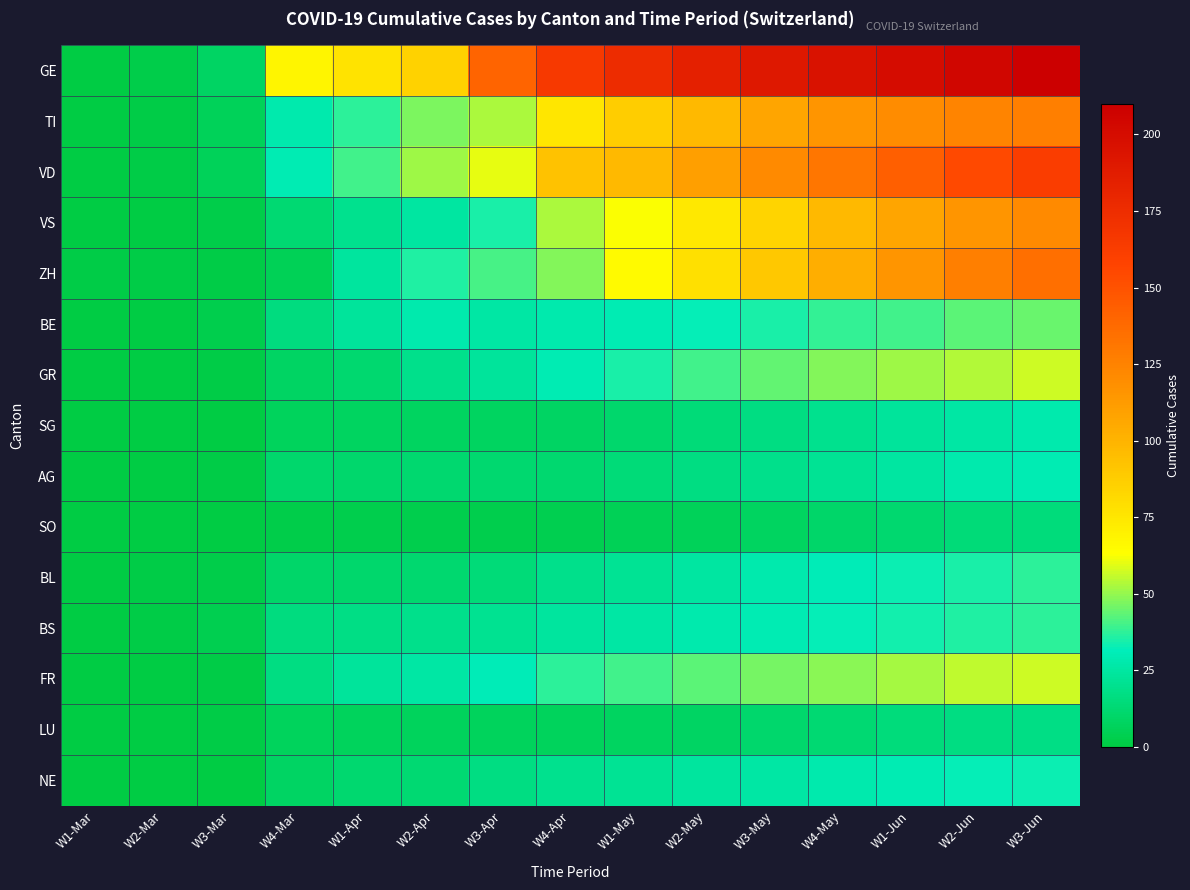

Reading left to right, transcribe all the data shown in this chart.

GE: W1-Mar=0	W2-Mar=2	W3-Mar=9	W4-Mar=68	W1-Apr=77	W2-Apr=85	W3-Apr=141	W4-Apr=165	W1-May=175	W2-May=185	W3-May=191	W4-May=196	W1-Jun=200	W2-Jun=205	W3-Jun=210
TI: W1-Mar=0	W2-Mar=1	W3-Mar=6	W4-Mar=28	W1-Apr=37	W2-Apr=47	W3-Apr=53	W4-Apr=75	W1-May=87	W2-May=97	W3-May=107	W4-May=115	W1-Jun=120	W2-Jun=124	W3-Jun=127
VD: W1-Mar=0	W2-Mar=1	W3-Mar=6	W4-Mar=30	W1-Apr=40	W2-Apr=51	W3-Apr=60	W4-Apr=93	W1-May=97	W2-May=110	W3-May=121	W4-May=132	W1-Jun=143	W2-Jun=155	W3-Jun=162
VS: W1-Mar=0	W2-Mar=0	W3-Mar=2	W4-Mar=13	W1-Apr=20	W2-Apr=25	W3-Apr=35	W4-Apr=53	W1-May=63	W2-May=74	W3-May=84	W4-May=97	W1-Jun=107	W2-Jun=115	W3-Jun=121
ZH: W1-Mar=1	W2-Mar=1	W3-Mar=1	W4-Mar=5	W1-Apr=24	W2-Apr=36	W3-Apr=41	W4-Apr=48	W1-May=65	W2-May=78	W3-May=90	W4-May=103	W1-Jun=115	W2-Jun=127	W3-Jun=135
BE: W1-Mar=0	W2-Mar=0	W3-Mar=3	W4-Mar=16	W1-Apr=23	W2-Apr=28	W3-Apr=26	W4-Apr=28	W1-May=30	W2-May=32	W3-May=35	W4-May=38	W1-Jun=40	W2-Jun=43	W3-Jun=45
GR: W1-Mar=0	W2-Mar=0	W3-Mar=1	W4-Mar=9	W1-Apr=12	W2-Apr=19	W3-Apr=23	W4-Apr=30	W1-May=35	W2-May=40	W3-May=44	W4-May=48	W1-Jun=51	W2-Jun=54	W3-Jun=57
SG: W1-Mar=0	W2-Mar=0	W3-Mar=0	W4-Mar=7	W1-Apr=8	W2-Apr=8	W3-Apr=8	W4-Apr=9	W1-May=11	W2-May=14	W3-May=17	W4-May=20	W1-Jun=23	W2-Jun=26	W3-Jun=28
AG: W1-Mar=0	W2-Mar=0	W3-Mar=1	W4-Mar=11	W1-Apr=11	W2-Apr=12	W3-Apr=12	W4-Apr=12	W1-May=14	W2-May=17	W3-May=19	W4-May=22	W1-Jun=25	W2-Jun=28	W3-Jun=30
SO: W1-Mar=0	W2-Mar=0	W3-Mar=0	W4-Mar=2	W1-Apr=3	W2-Apr=3	W3-Apr=3	W4-Apr=4	W1-May=5	W2-May=6	W3-May=8	W4-May=10	W1-Jun=12	W2-Jun=14	W3-Jun=15
BL: W1-Mar=0	W2-Mar=1	W3-Mar=2	W4-Mar=10	W1-Apr=11	W2-Apr=12	W3-Apr=14	W4-Apr=19	W1-May=22	W2-May=25	W3-May=28	W4-May=31	W1-Jun=33	W2-Jun=35	W3-Jun=37
BS: W1-Mar=0	W2-Mar=1	W3-Mar=4	W4-Mar=16	W1-Apr=18	W2-Apr=19	W3-Apr=21	W4-Apr=24	W1-May=26	W2-May=28	W3-May=30	W4-May=32	W1-Jun=34	W2-Jun=36	W3-Jun=37
FR: W1-Mar=0	W2-Mar=0	W3-Mar=1	W4-Mar=17	W1-Apr=23	W2-Apr=26	W3-Apr=31	W4-Apr=37	W1-May=40	W2-May=43	W3-May=46	W4-May=49	W1-Jun=52	W2-Jun=55	W3-Jun=57
LU: W1-Mar=0	W2-Mar=0	W3-Mar=1	W4-Mar=7	W1-Apr=7	W2-Apr=7	W3-Apr=7	W4-Apr=7	W1-May=8	W2-May=9	W3-May=11	W4-May=13	W1-Jun=15	W2-Jun=17	W3-Jun=18
NE: W1-Mar=0	W2-Mar=0	W3-Mar=0	W4-Mar=9	W1-Apr=12	W2-Apr=13	W3-Apr=17	W4-Apr=20	W1-May=22	W2-May=24	W3-May=26	W4-May=28	W1-Jun=30	W2-Jun=32	W3-Jun=33